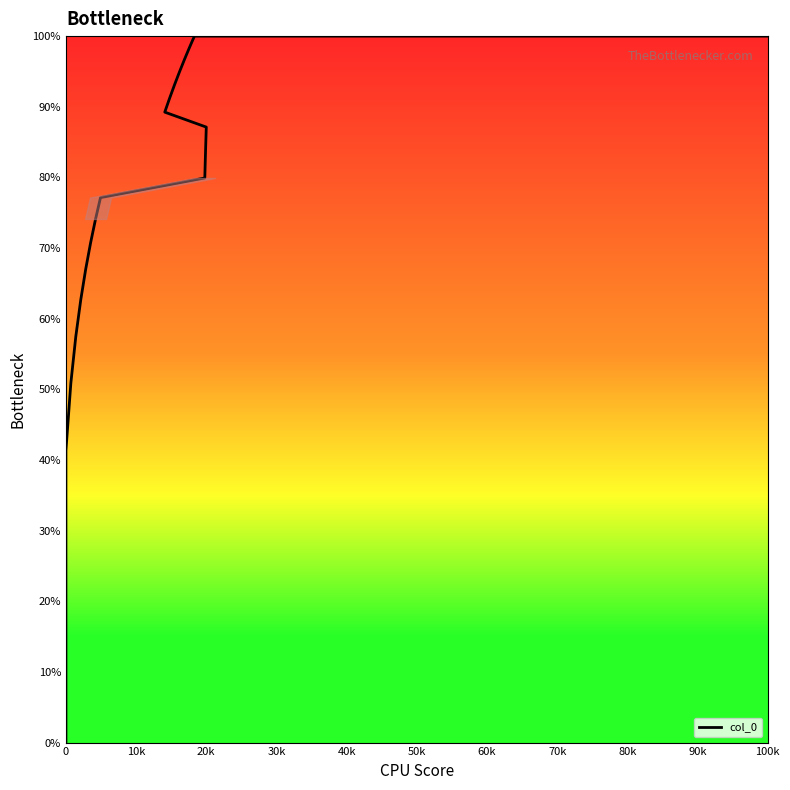

How many values are below 82?

10